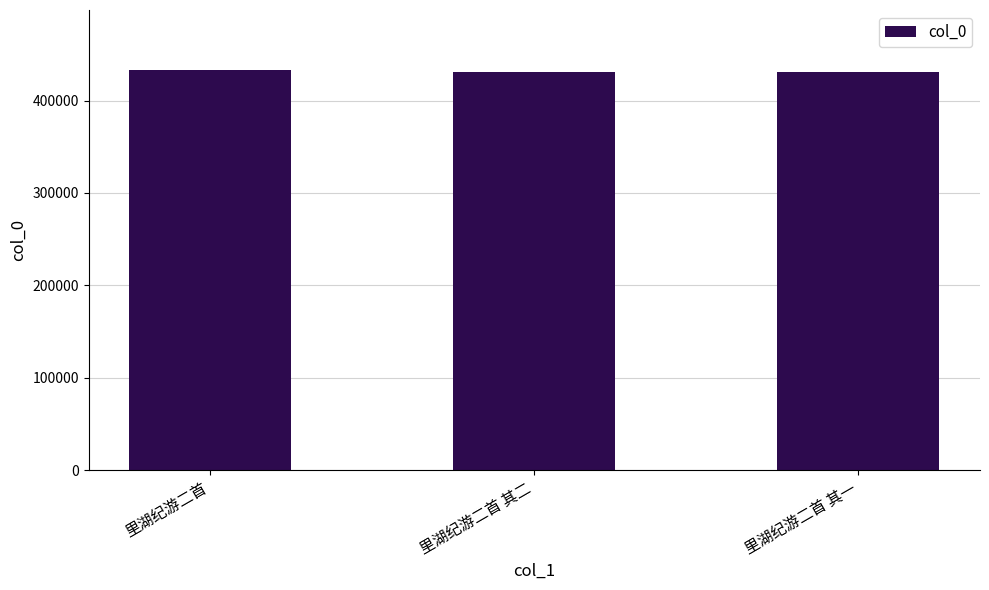

Count the number of data series in this chart.

1